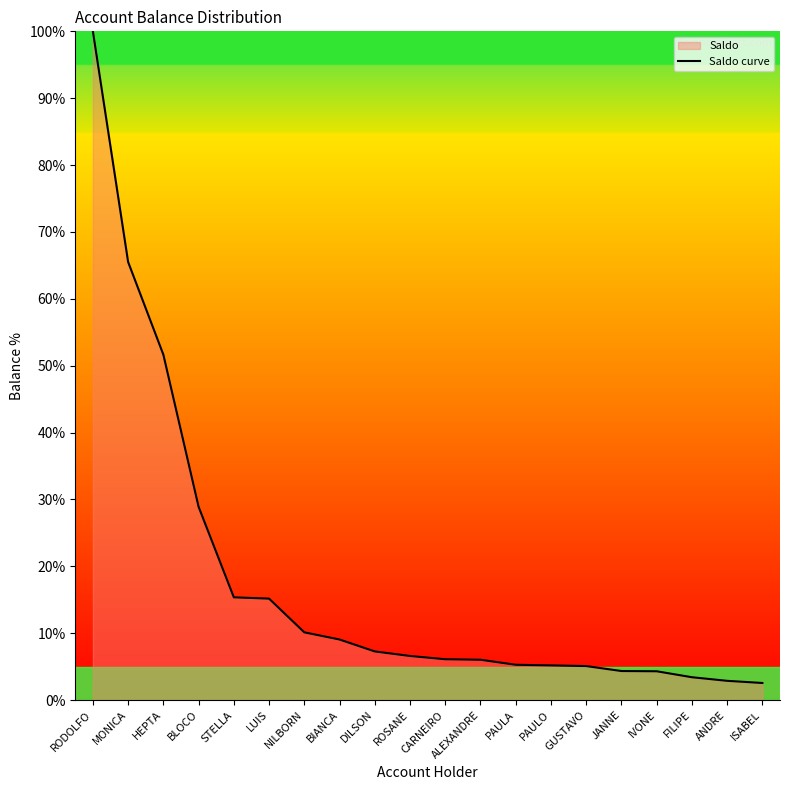

At which label does the data first exceed 6?

RODOLFO